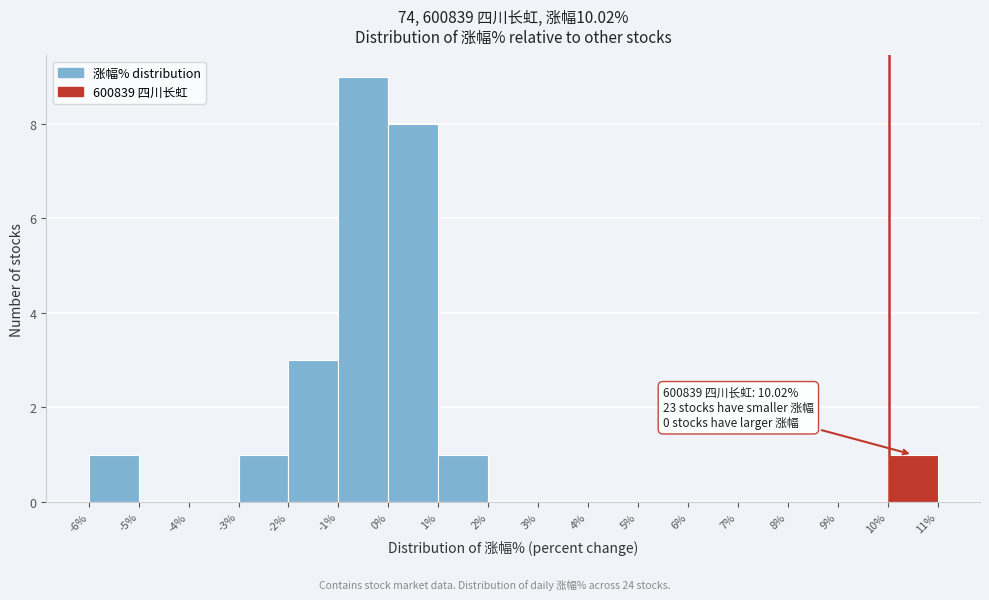

Over which range of the x-axis is the bar tallest?

-1% to 0%